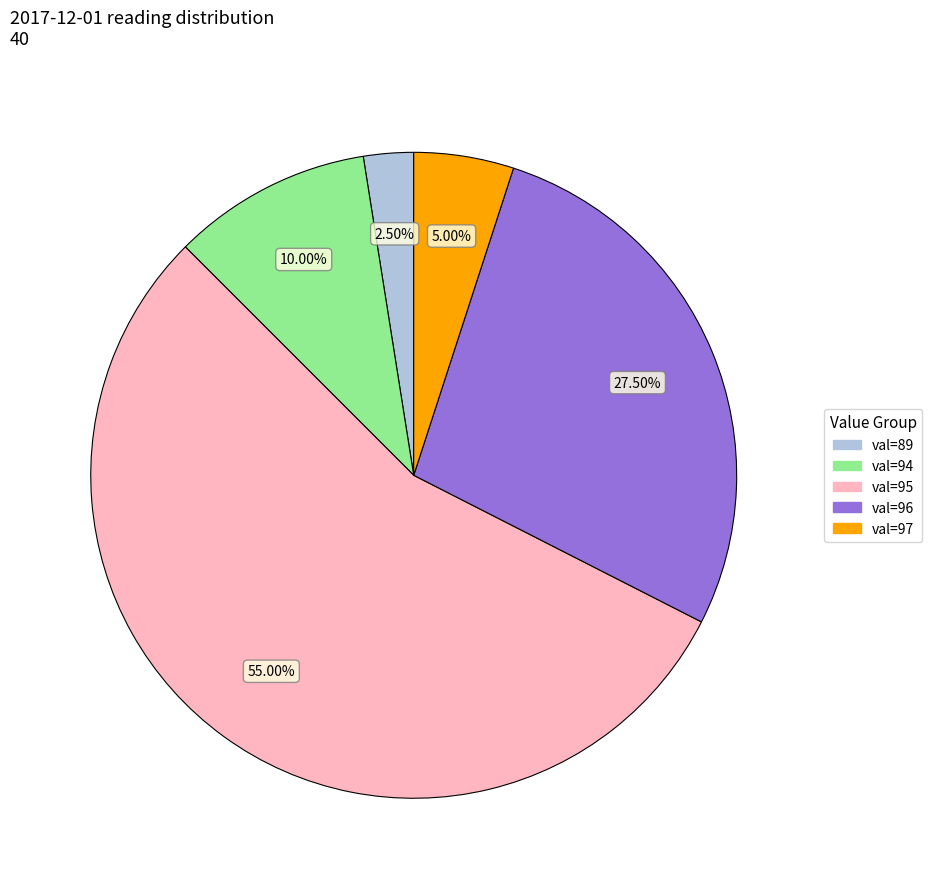

Does any single category account for the majority?

Yes